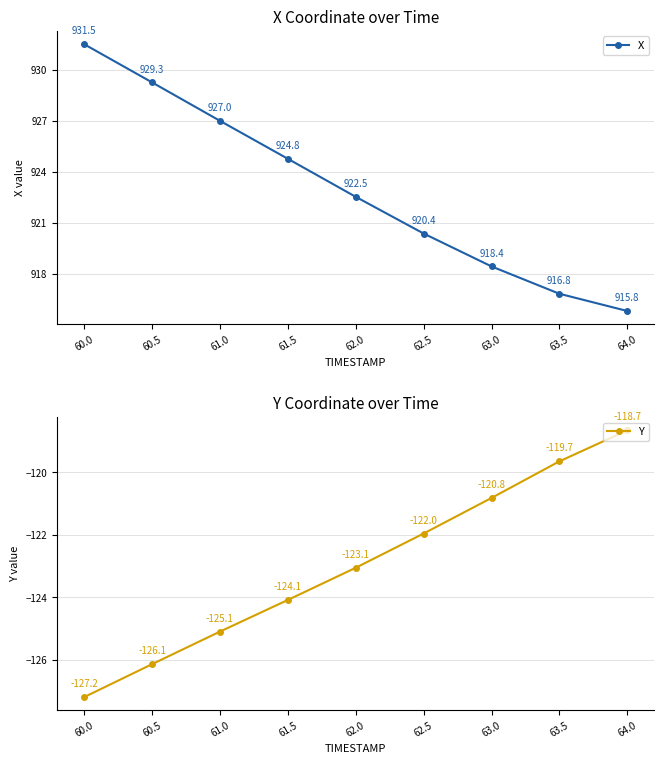

Reading left to right, extract all data points from this chart.

X: 60.0=931.5	60.5=929.3	61.0=927.0	61.5=924.8	62.0=922.5	62.5=920.4	63.0=918.4	63.5=916.8	64.0=915.8
Y: 60.0=-127.2	60.5=-126.1	61.0=-125.1	61.5=-124.1	62.0=-123.1	62.5=-122.0	63.0=-120.8	63.5=-119.7	64.0=-118.7